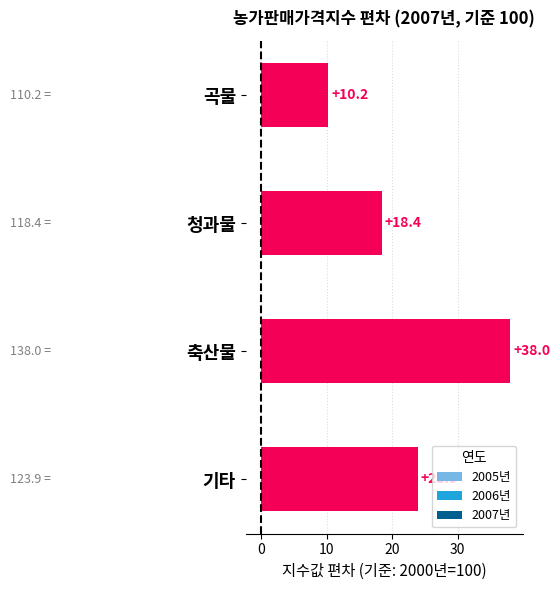

What is the maximum value shown in the chart?

38.0